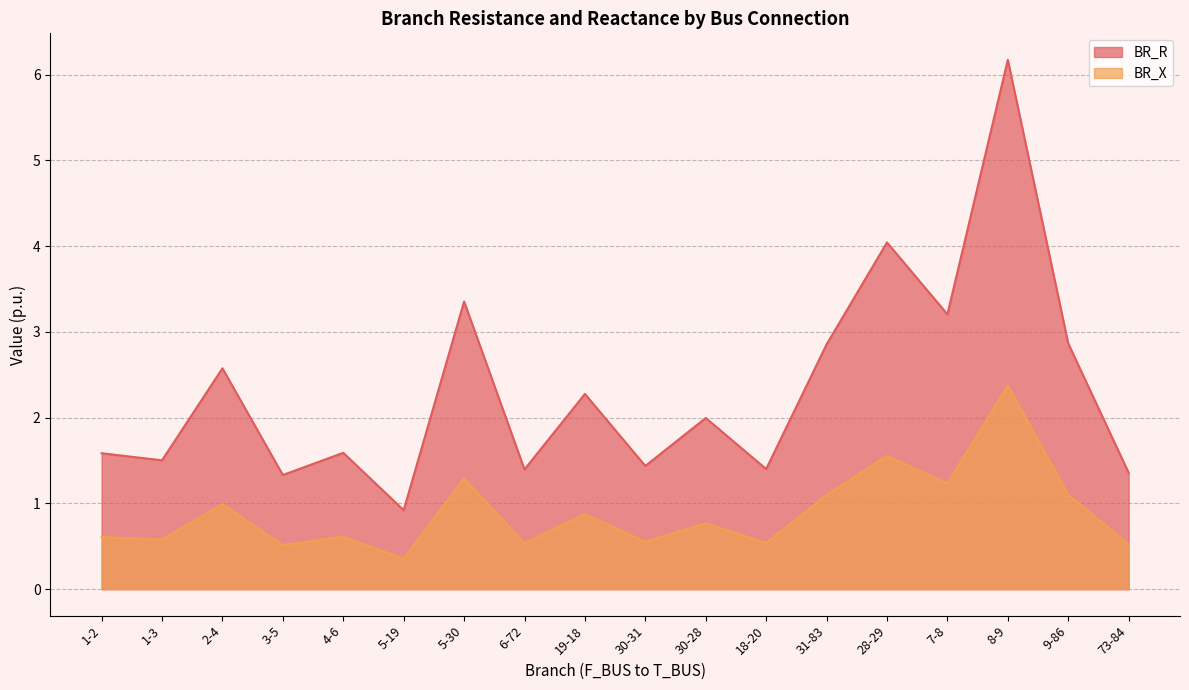

Rank the series at 2-4 from lowest to highest value.

BR_X, BR_R